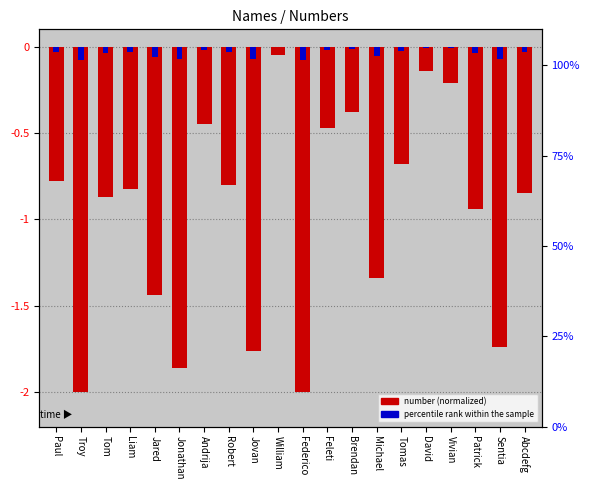

What is the label of the 19th bar from the left?

Sentia